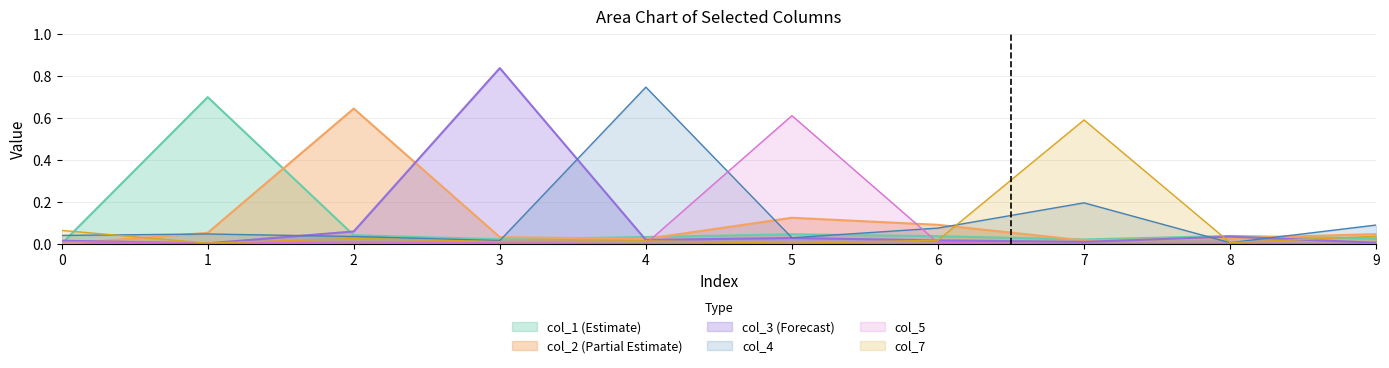

At 3, list the series in order from largest to smallest.

col_3, col_2, col_1, col_4, col_7, col_5